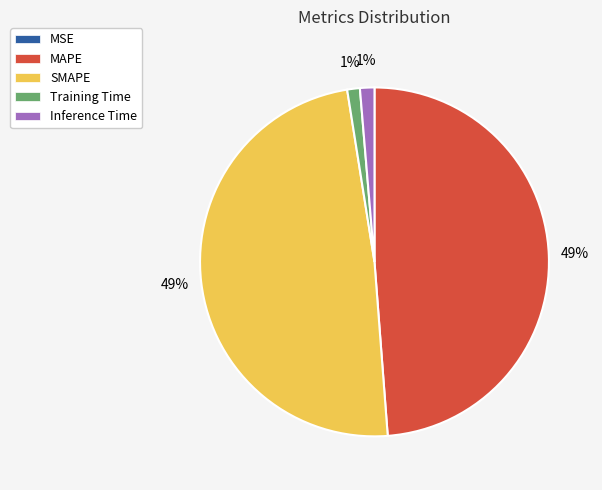

Does Training Time represent more than half of the total?

No